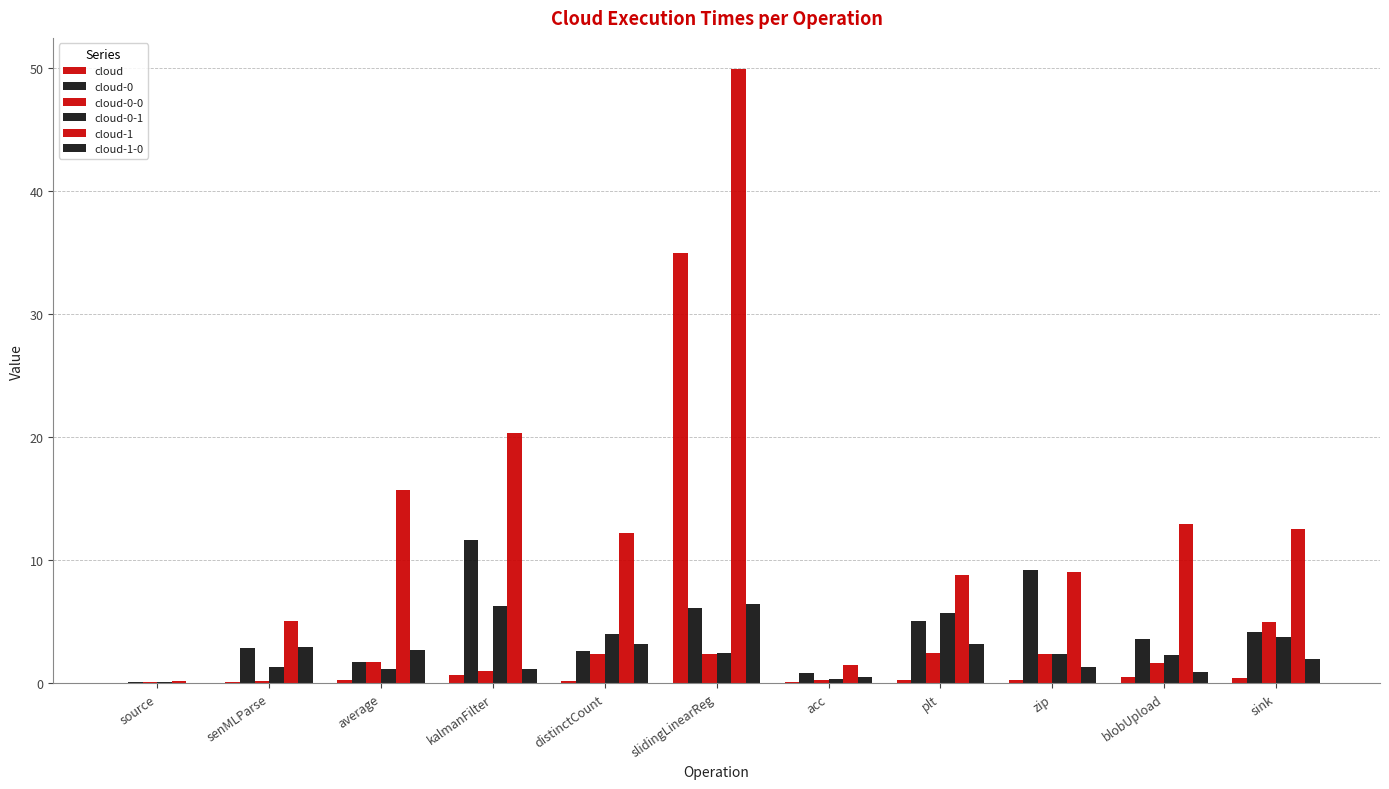

Between senMLParse and zip, which is larger?

zip